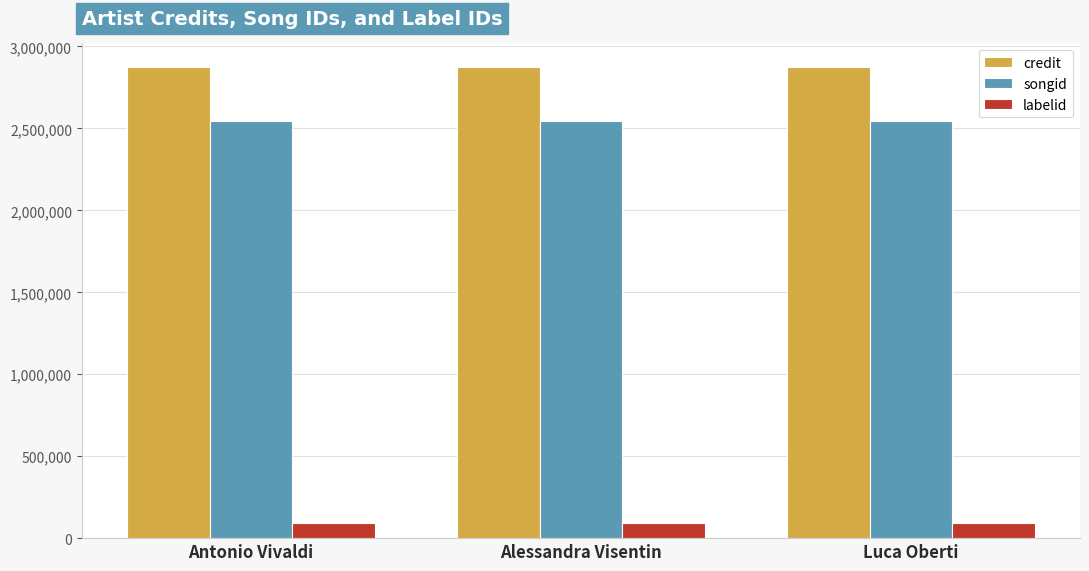

Read the labelid value at Luca Oberti.

90300